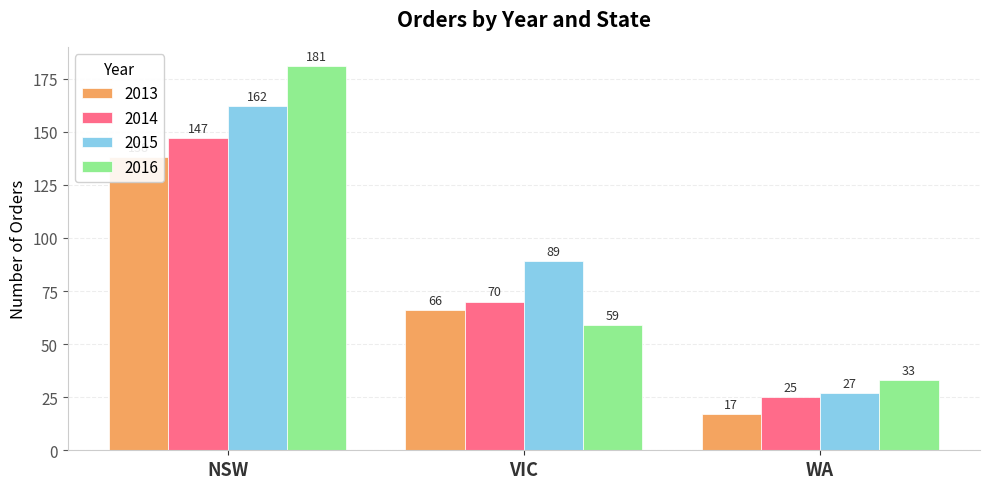

What is the difference between the maximum and minimum values in the 2015 series?

135